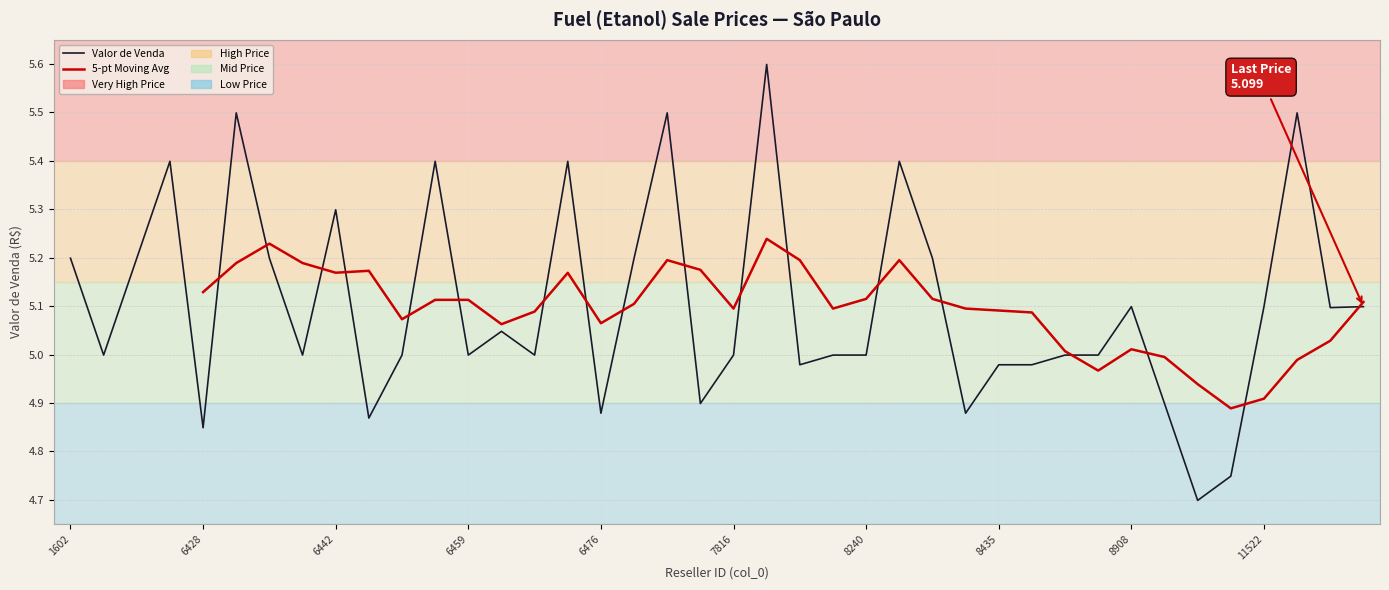

What is the maximum value shown in the chart?

5.6